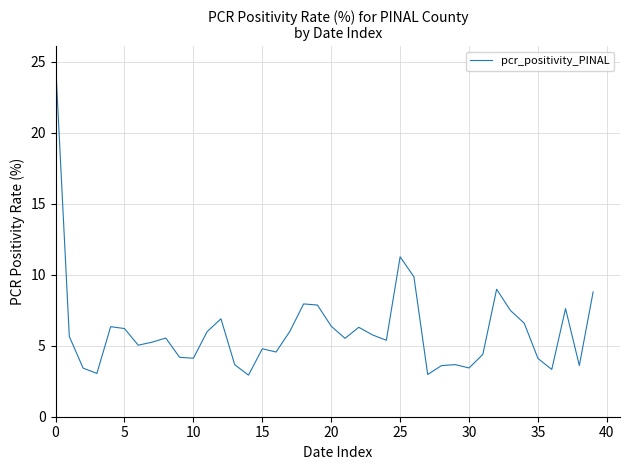

What is the difference between the maximum and minimum values?

22.1